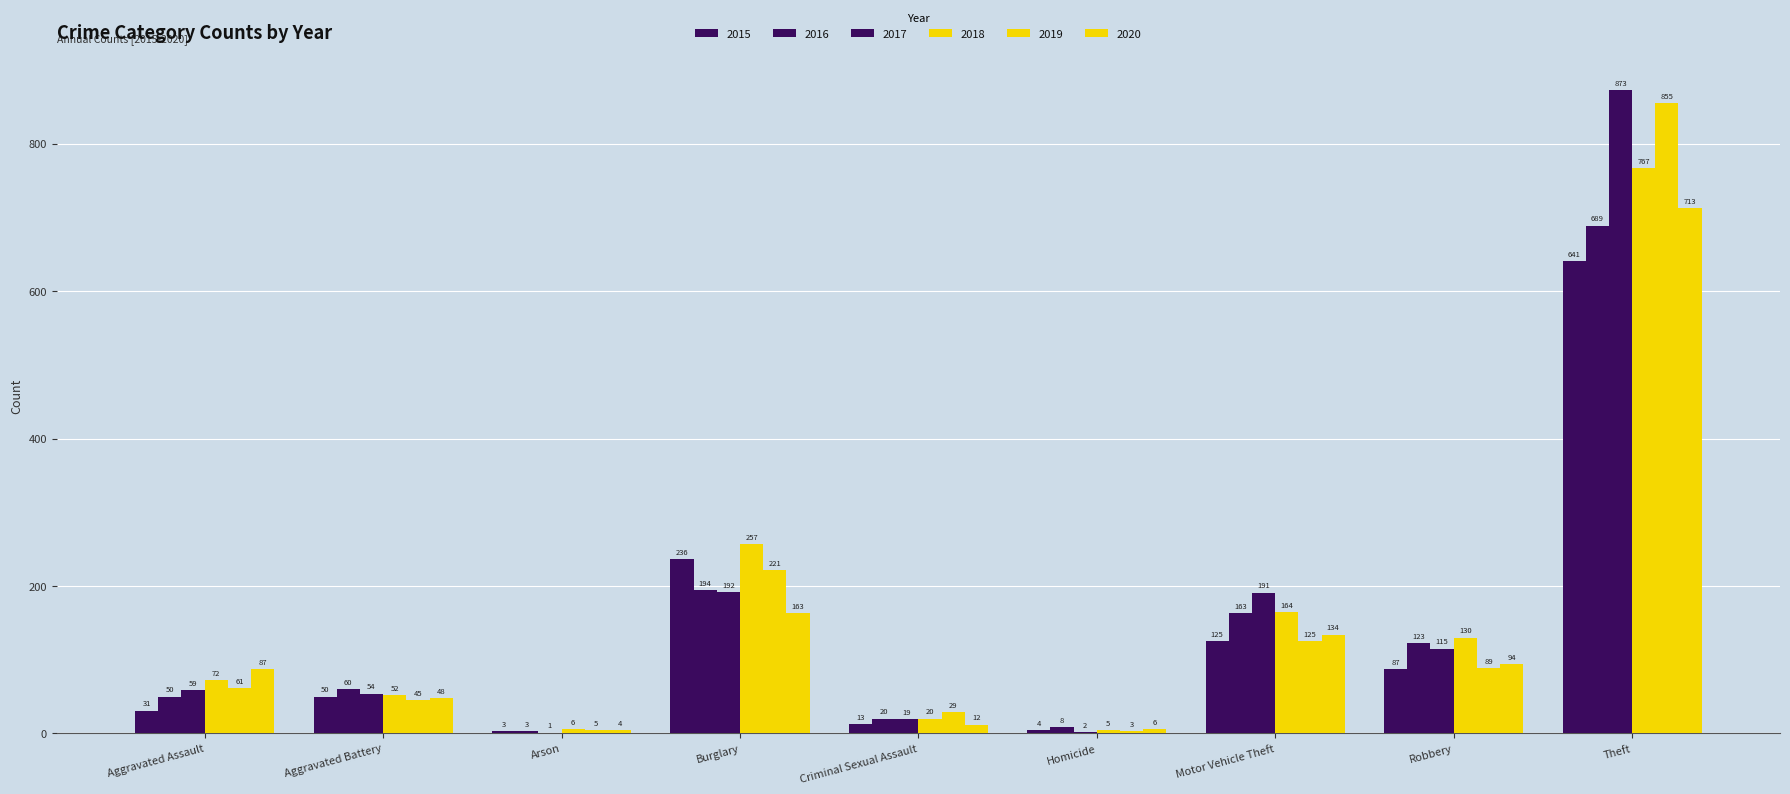

Count the number of categories in the chart.

9